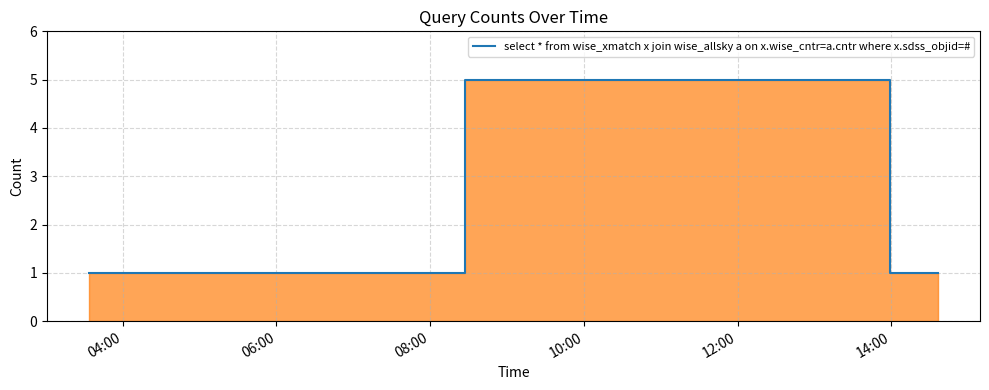

What is the sum of all values?

7